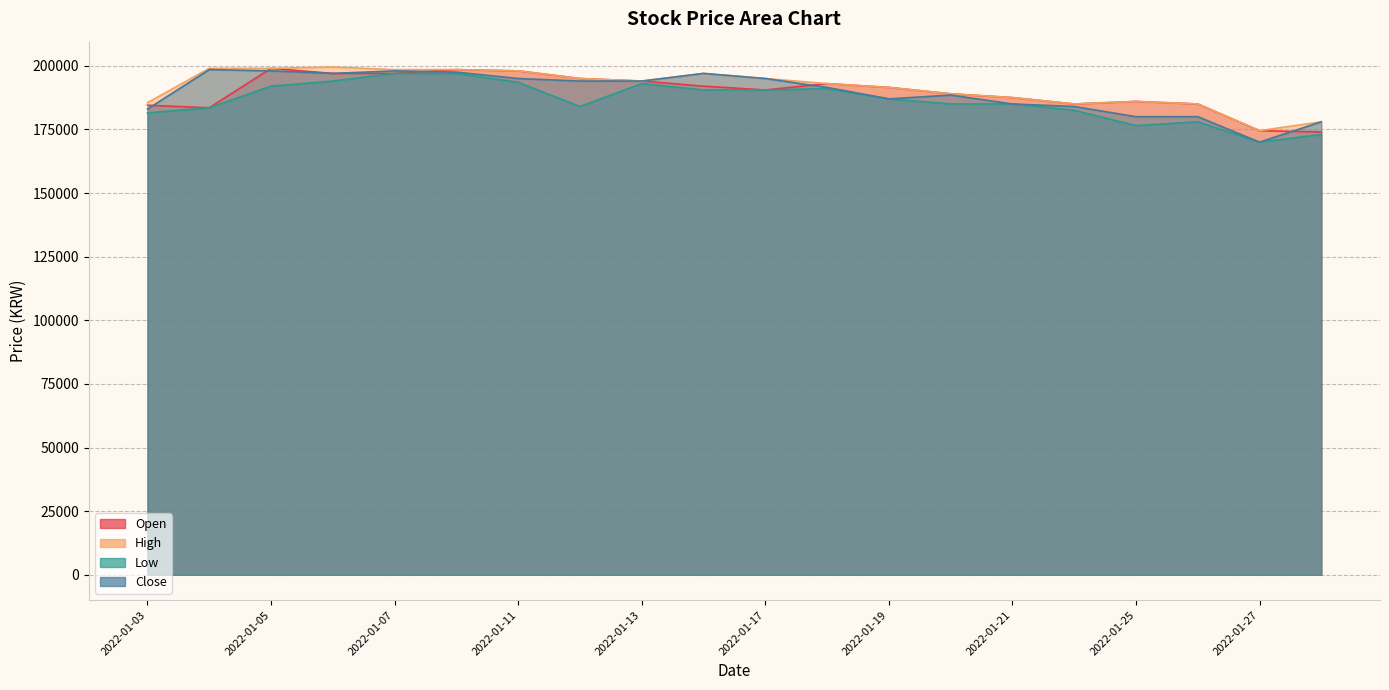

The value of Low at 2022-01-25 is 291815. True or false?

False